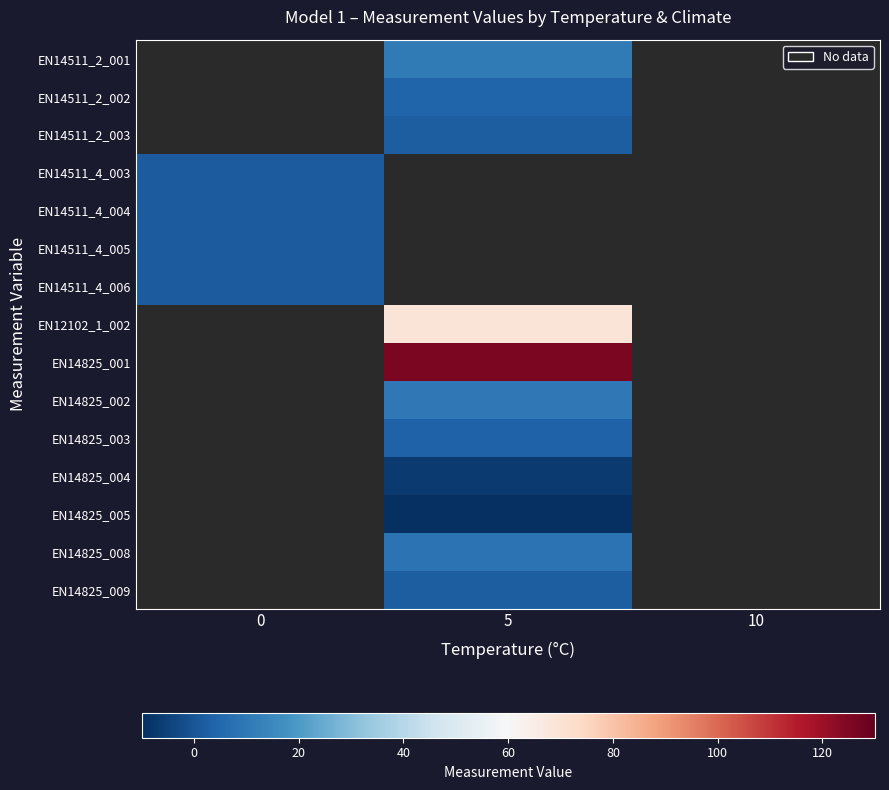

How many positive values does the EN14511_4_005 series have?

1